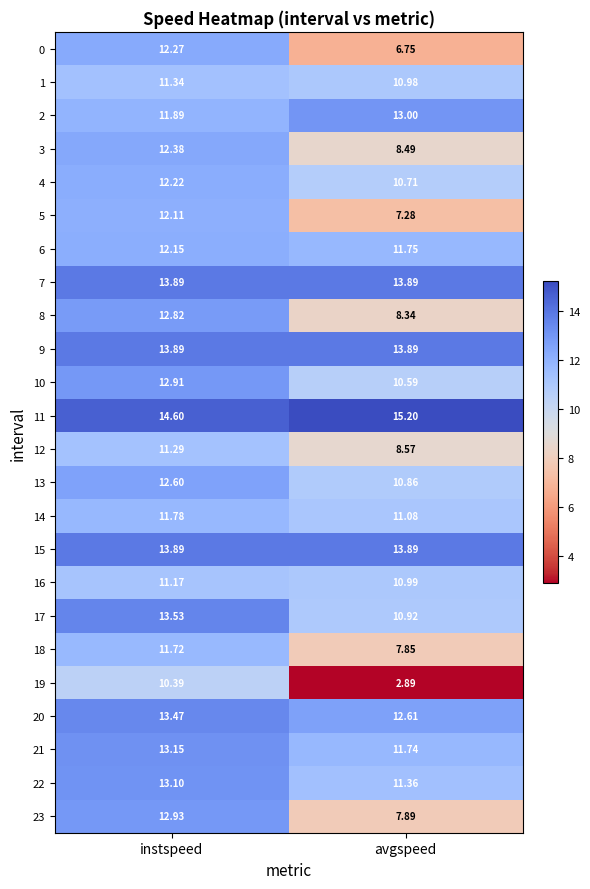

At which label does 3 first exceed 12?

instspeed